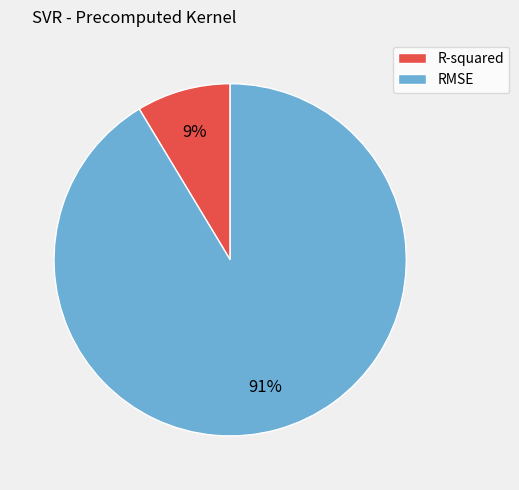

To the nearest percent, what is the combined percentage of R-squared and RMSE?

100%